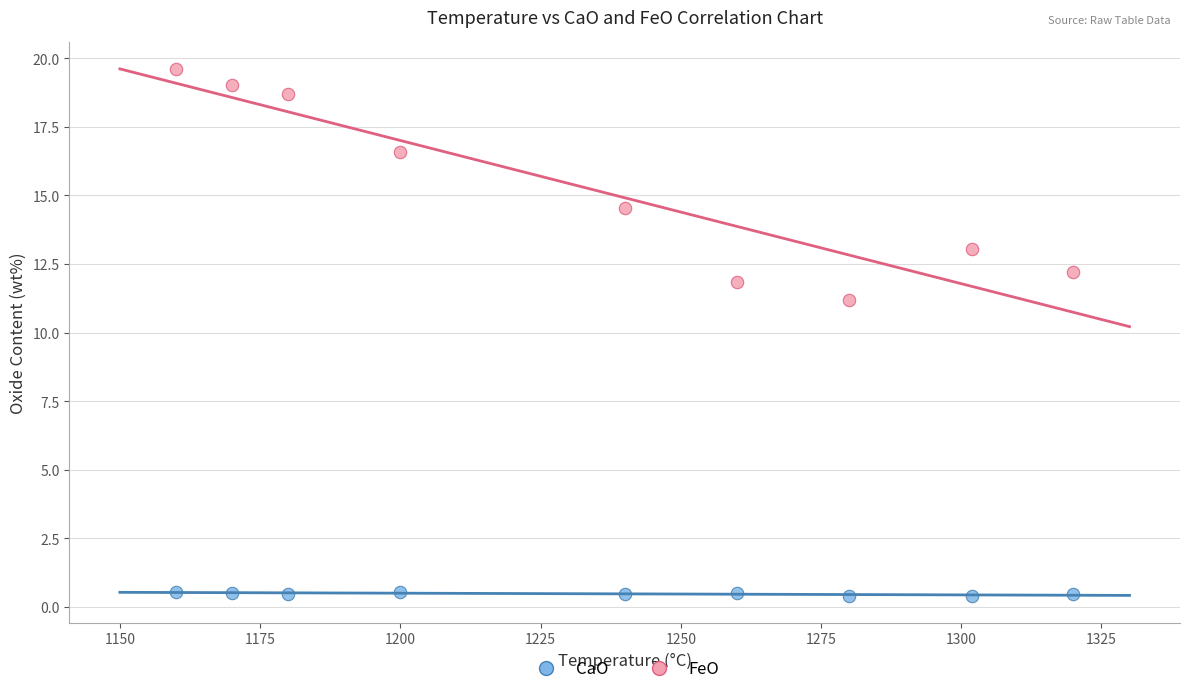

Across all series, what Y value is closest to 10?

11.2